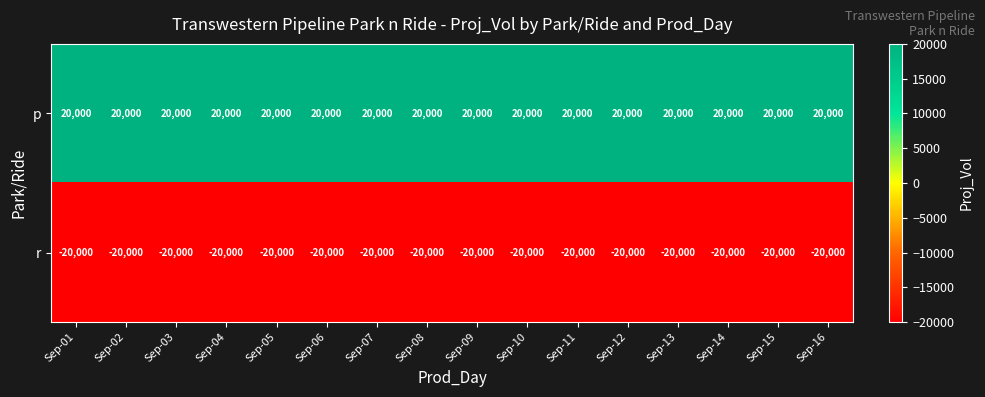

Is it true that r equals -20000 at Sep-11?

True